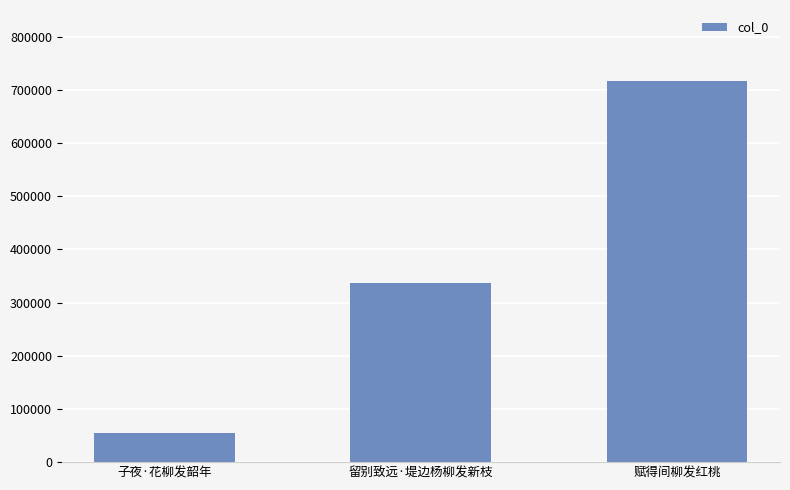

The value at 子夜·花柳发韶年 is 55208. True or false?

True